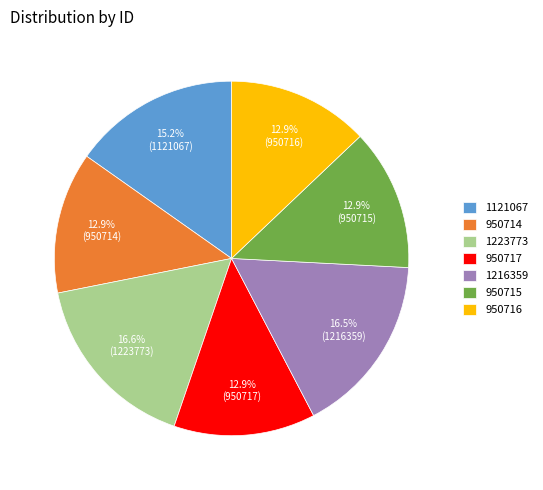

Is it true that 950715 is 5% of the pie?

False